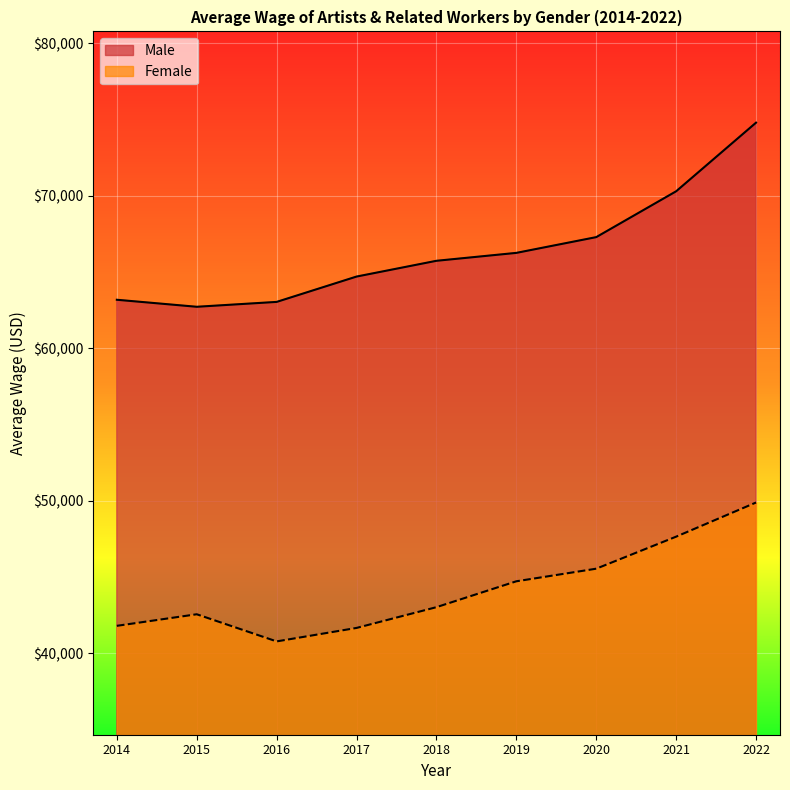

Rank the series by their average value, from highest to lowest.

Male, Female